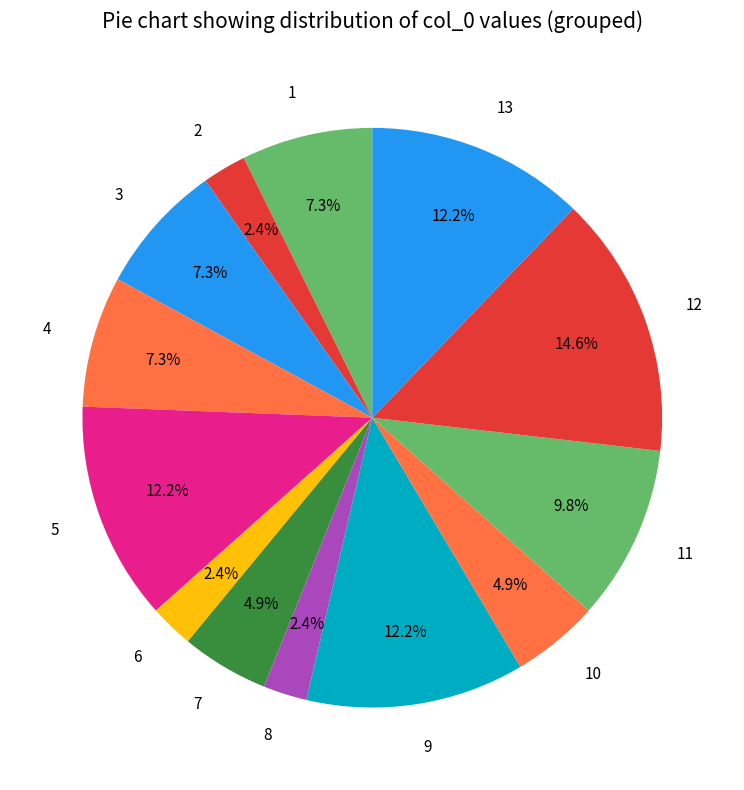

How much of the chart is everything except 6?

97.6%